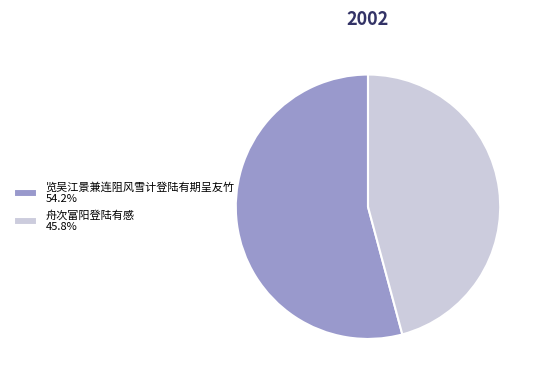

How many slices are in this pie chart?

2